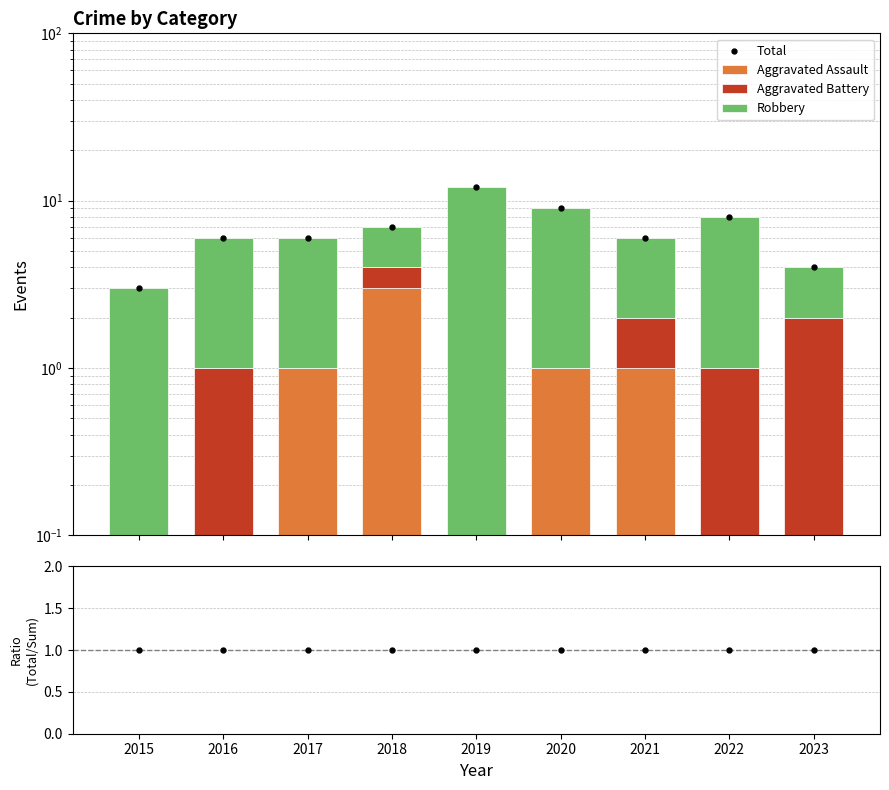

Which series has the widest spread of Y values?

Robbery